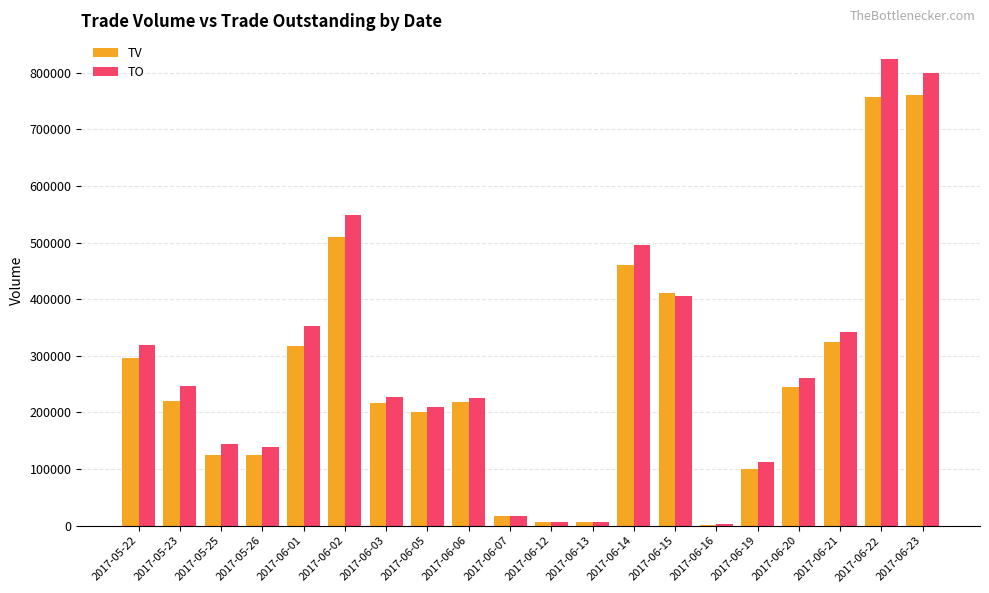

Is it true that TV equals 1331330 at 2017-06-22?

False